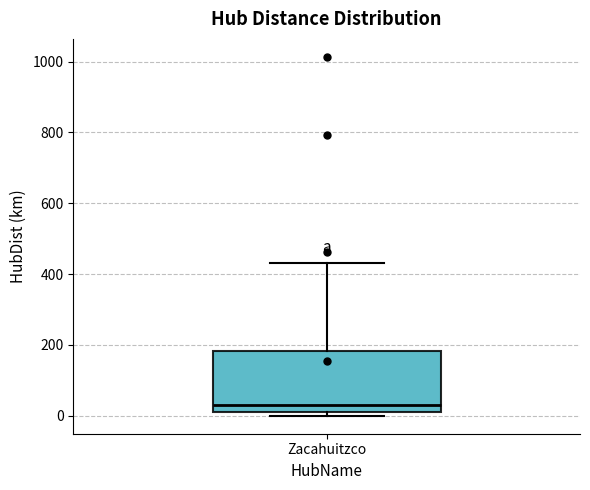

Read this box plot against the y-axis: the position of the median line, the range covered by the box, and the ends of both whiskers. The values are not printed on the chart, so give them approximately, as read against the axis.

median 40, box 20 to 180, whiskers 0 to 440